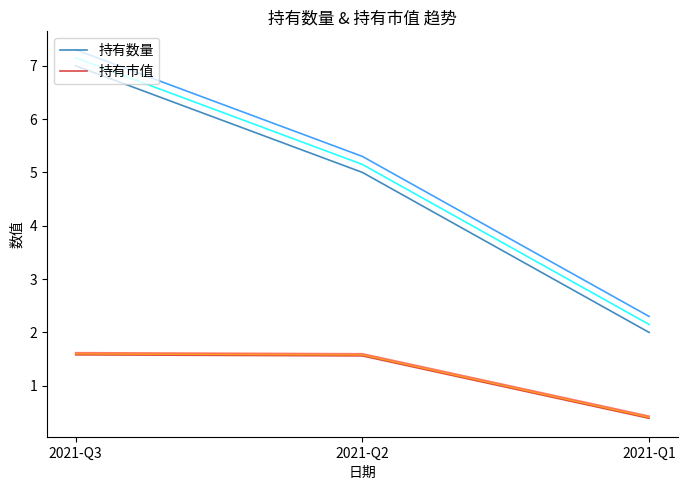

How many series are shown in this chart?

2